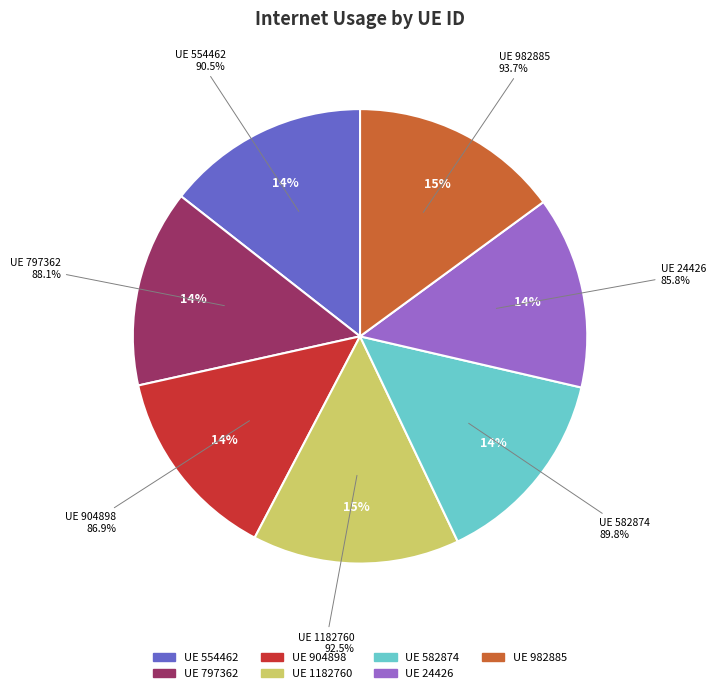

How many segments does this pie chart have?

7